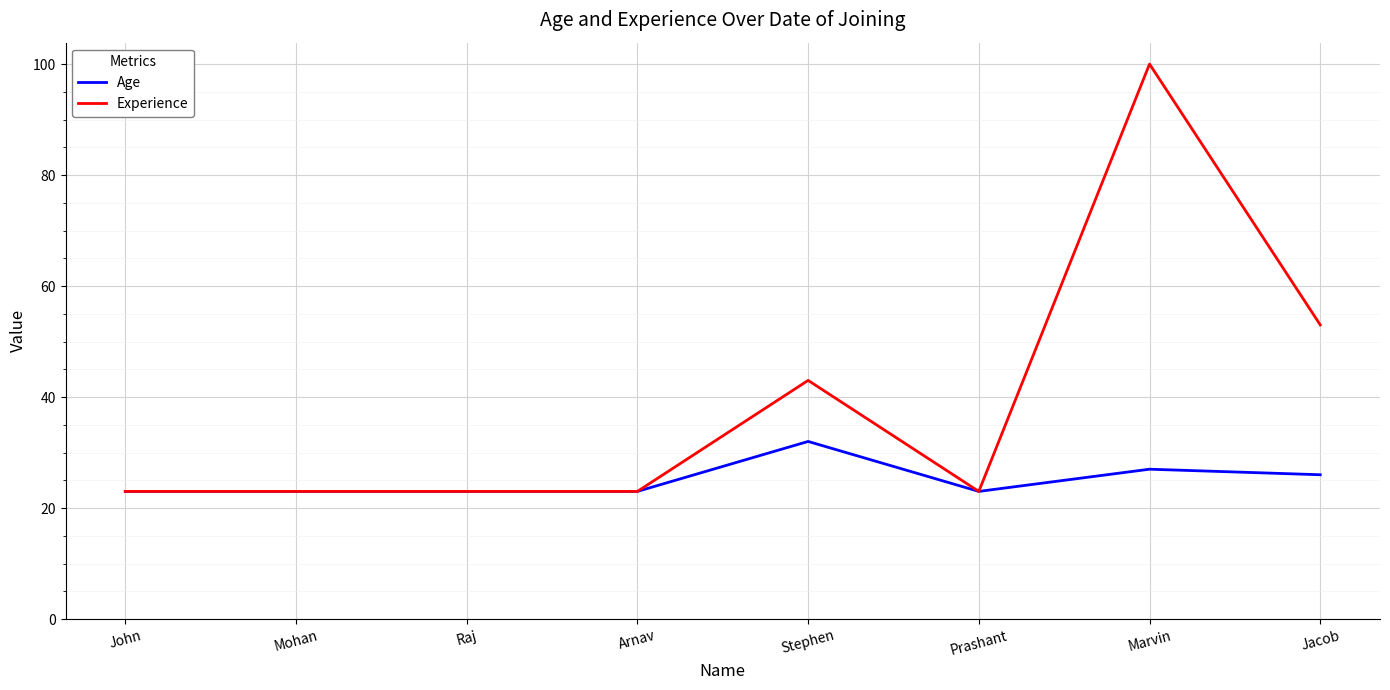

Reading left to right, list all the values displayed in this chart.

Age: 23	23	23	23	32	23	27	26
Experience: 23	23	23	23	43	23	100	53